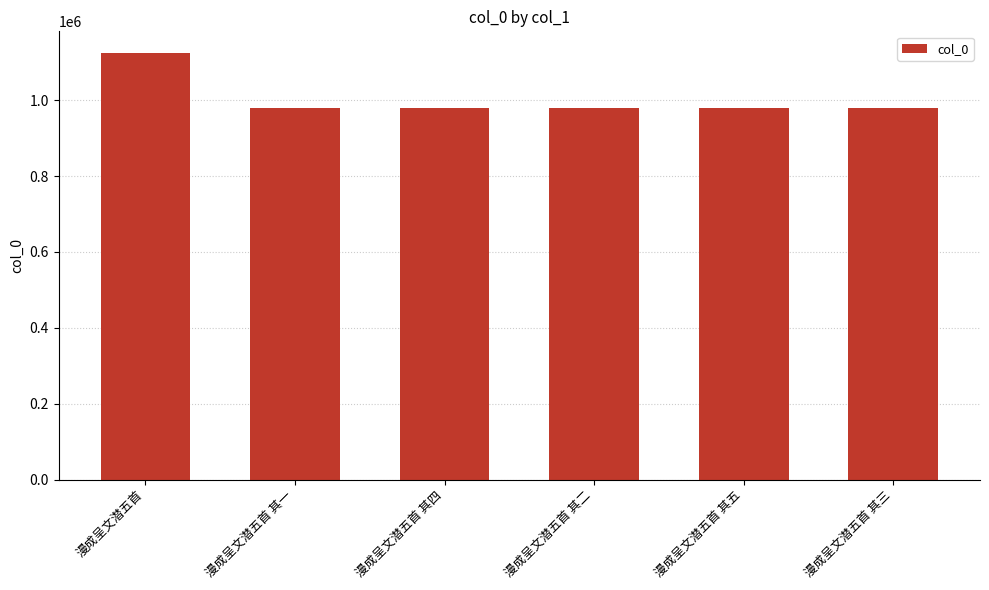

What is the sum of all values?

6022337